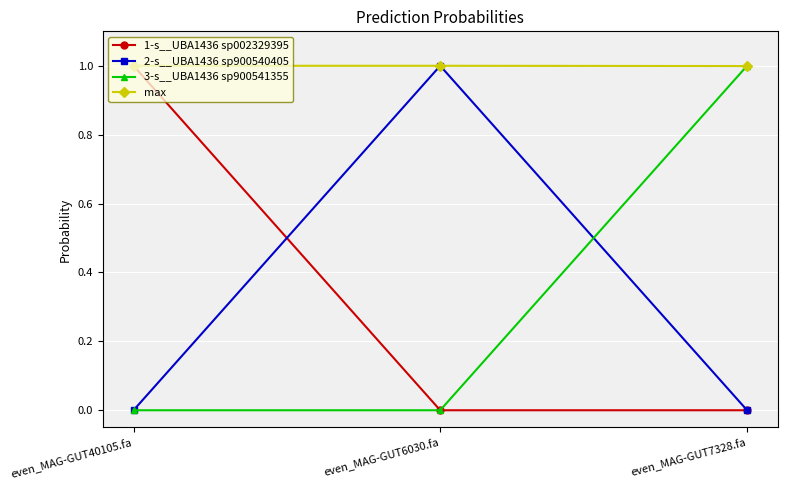

What is the average value of the 2-s__UBA1436 sp900540405 series?

0.3